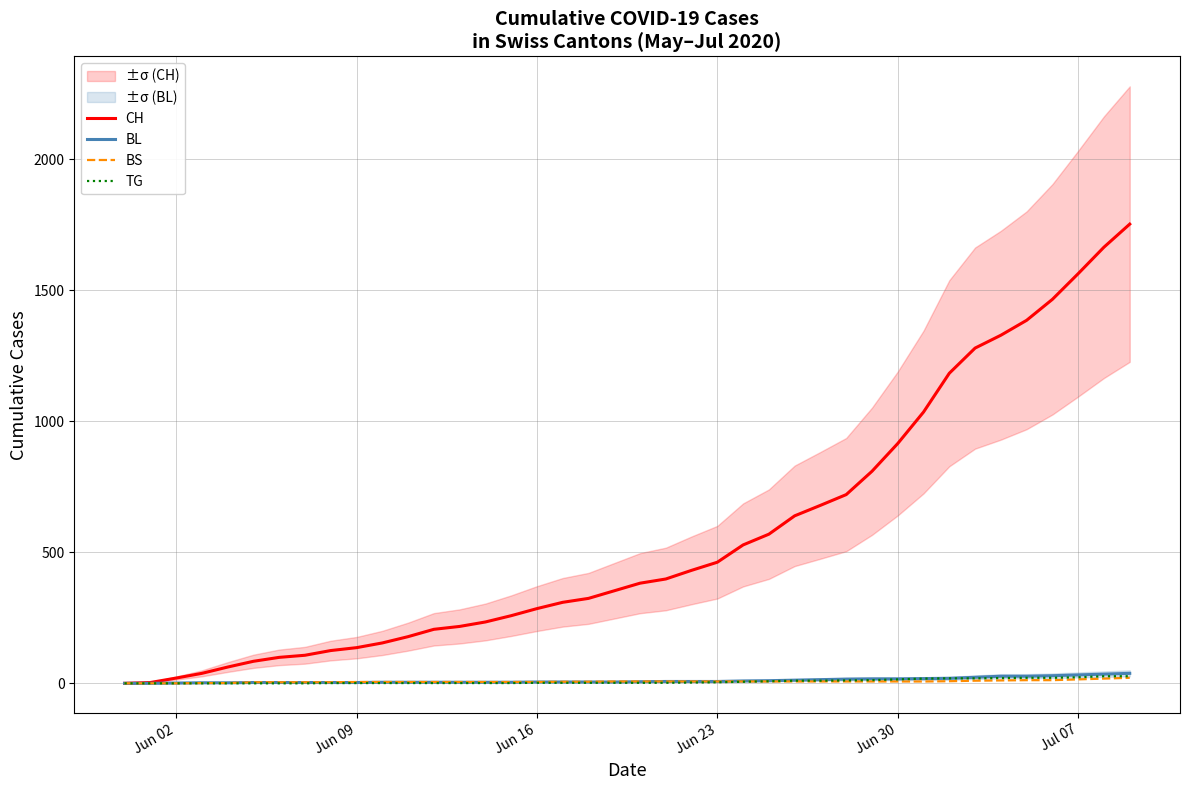

What is the maximum value for CH?

1752